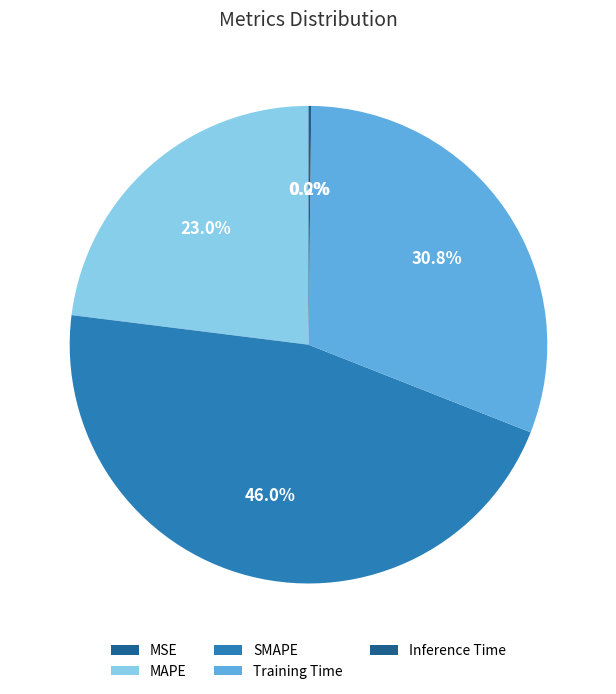

Is it true that Inference Time is 0% of the pie?

True